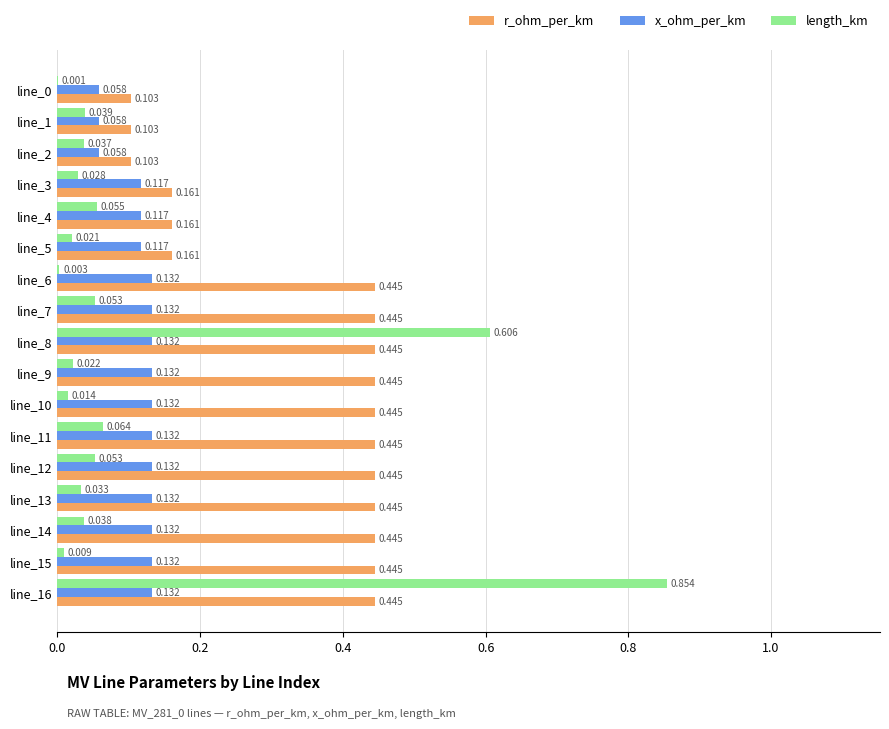

Between line_6 and line_7, which series saw the biggest shift?

length_km